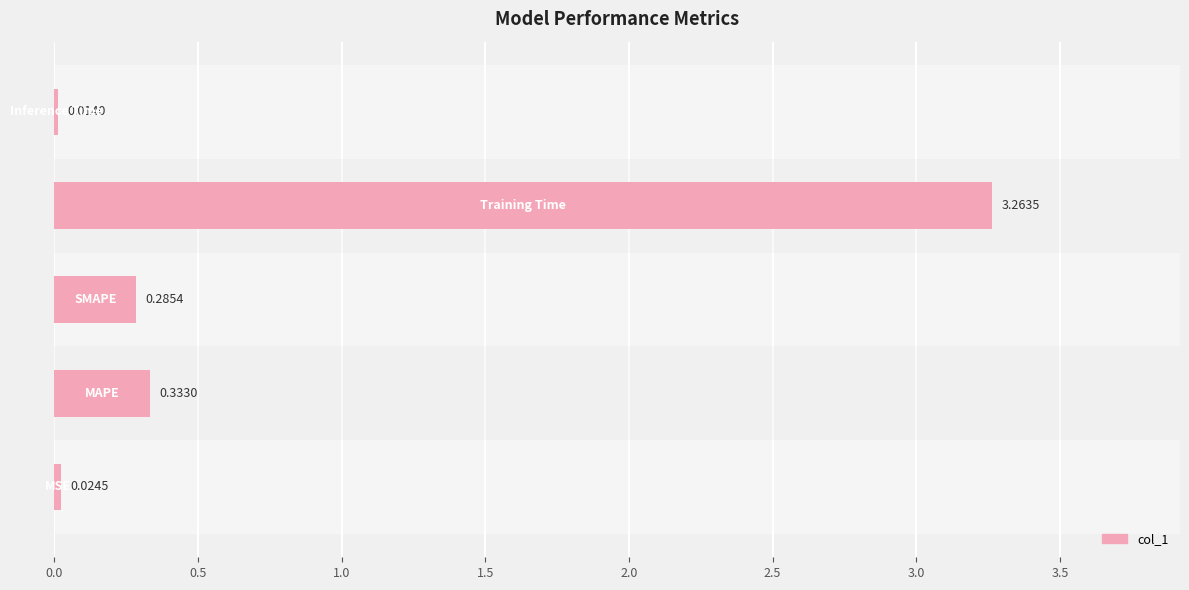

What is the difference between the maximum and second lowest values?

3.2